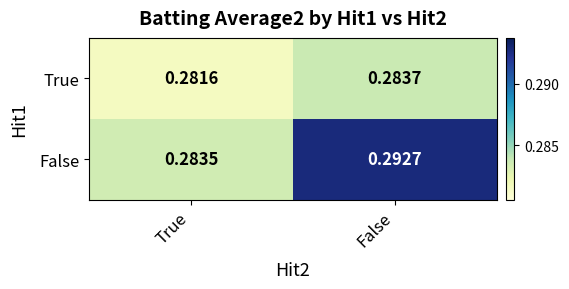

Which series has the widest spread of values?

False